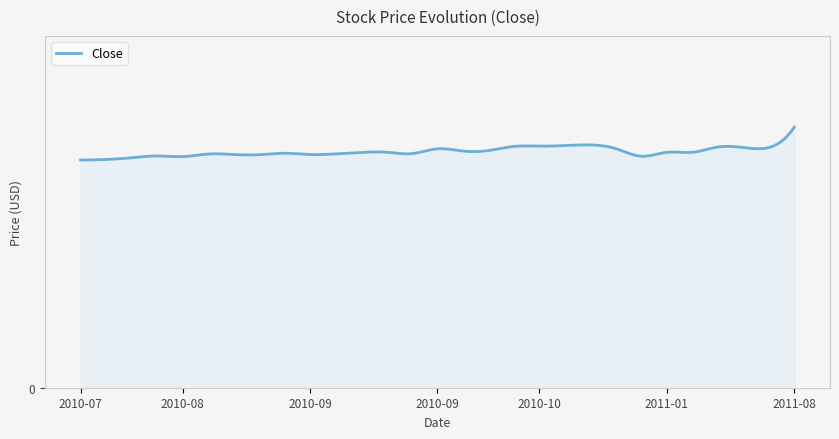

What is the label of the 14th point from the left?

2010-09-21